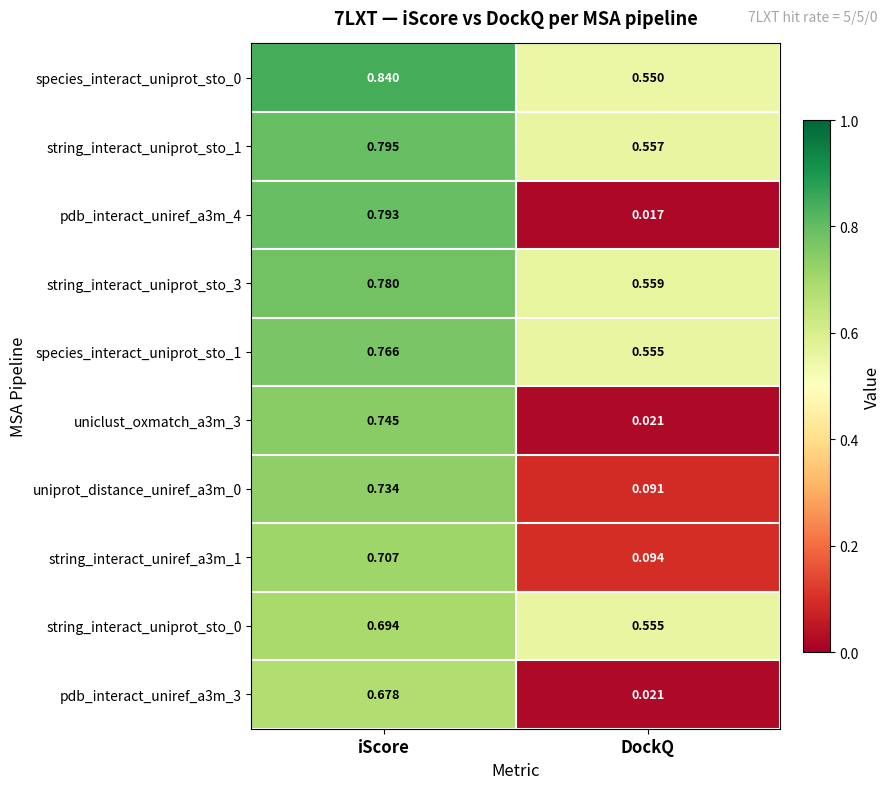

Is the value of pdb_interact_uniref_a3m_3 at iScore greater than the value of string_interact_uniprot_sto_3 at DockQ?

Yes